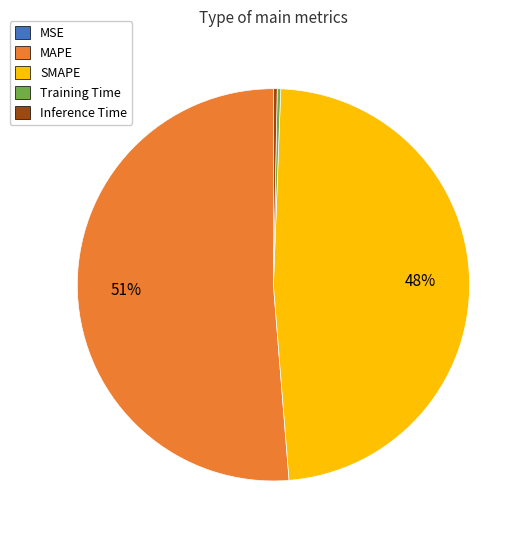

Which slice represents more than half of the pie?

MAPE